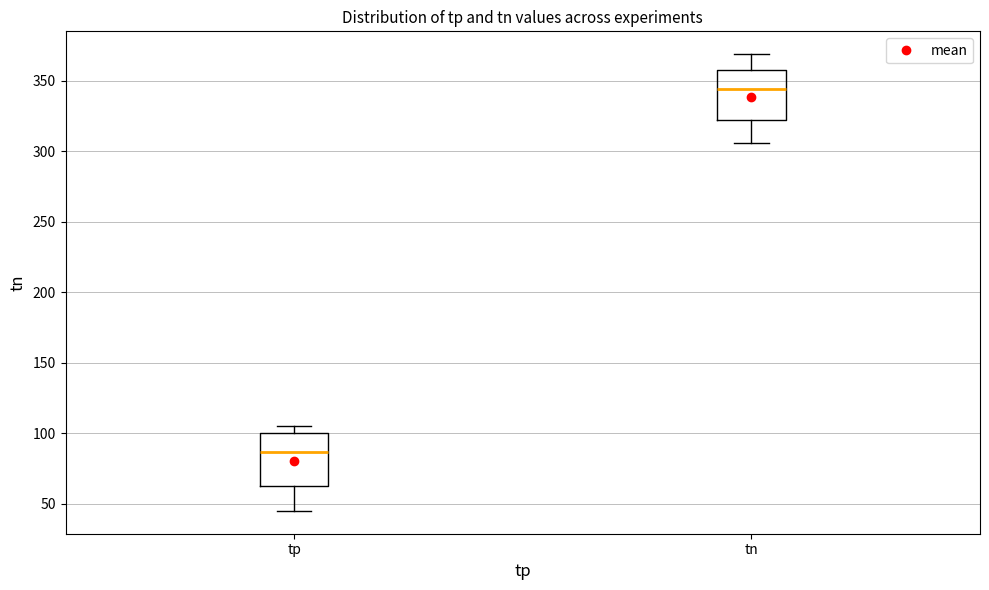

Reading left to right, read every box against the y-axis: the position of its median line, the range the box covers, and the ends of its whiskers. The values are not printed on the chart, so give them approximately, as read against the axis.

tp: median 85, box 65 to 100, whiskers 45 to 105
tn: median 345, box 325 to 360, whiskers 305 to 370